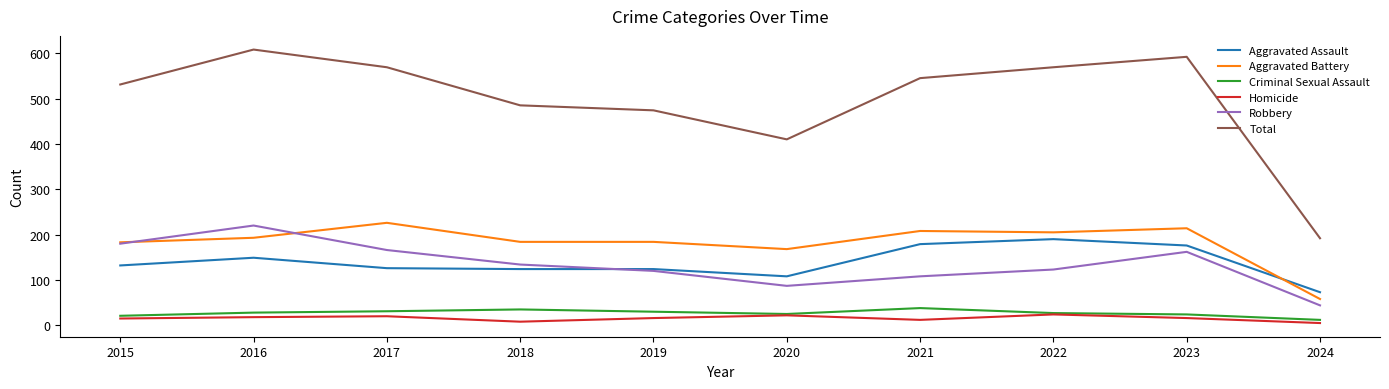

Which series has the widest spread of values?

Total